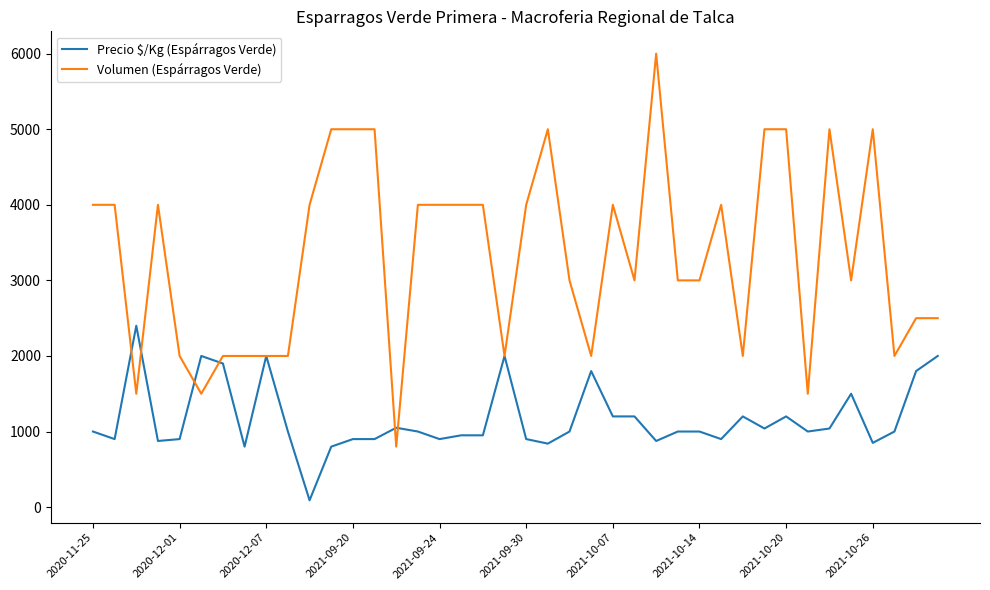

List the series in order of their overall mean, highest first.

Volumen (Espárragos Verde), Precio $/Kg (Espárragos Verde)